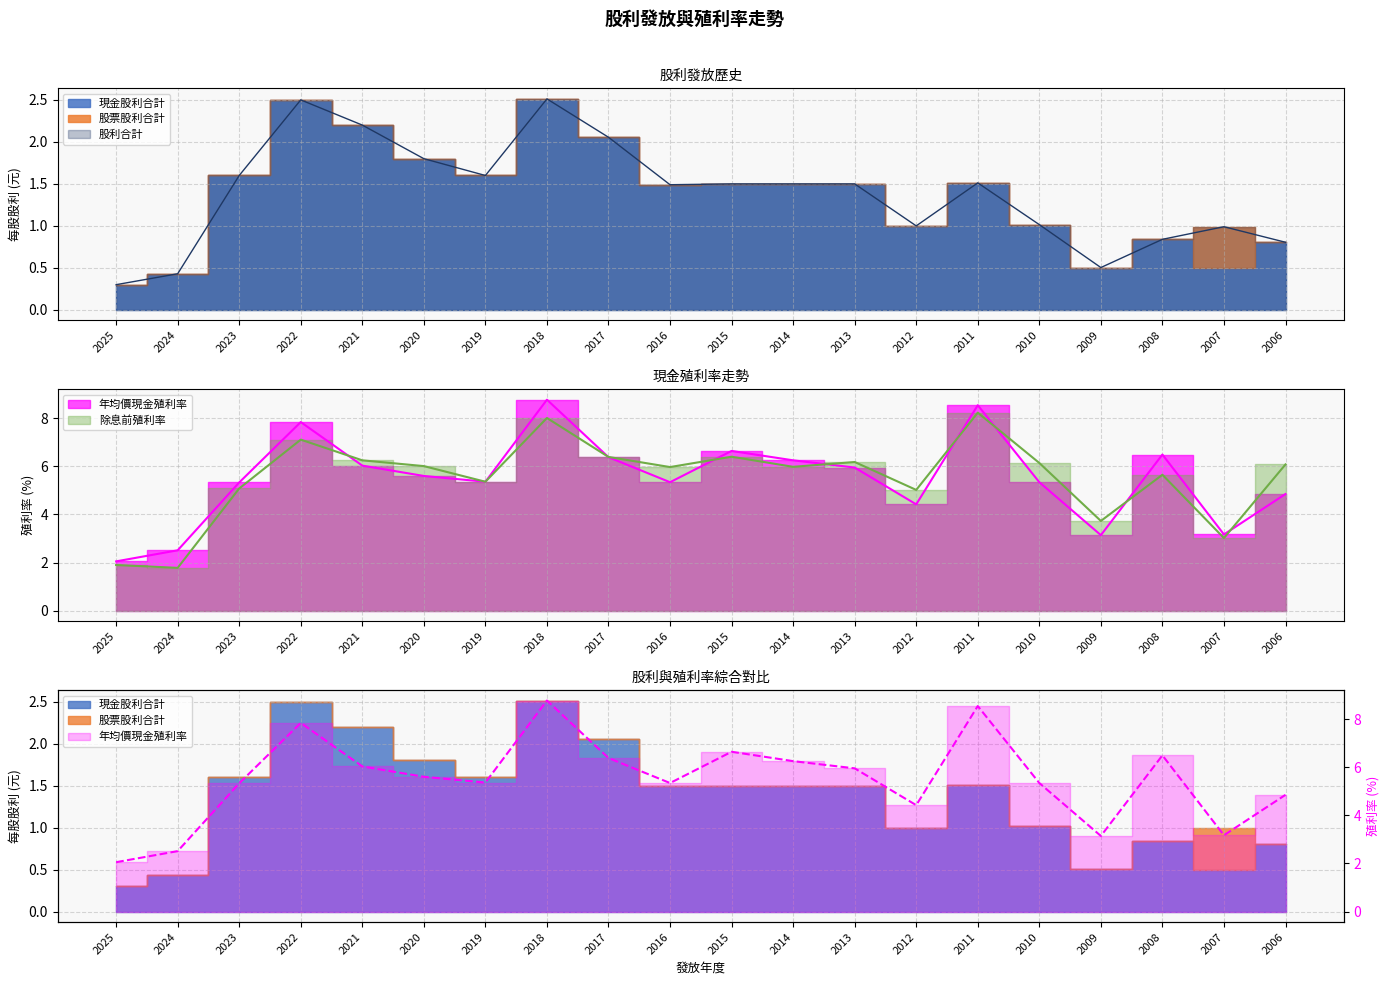

How many series are shown in this chart?

3